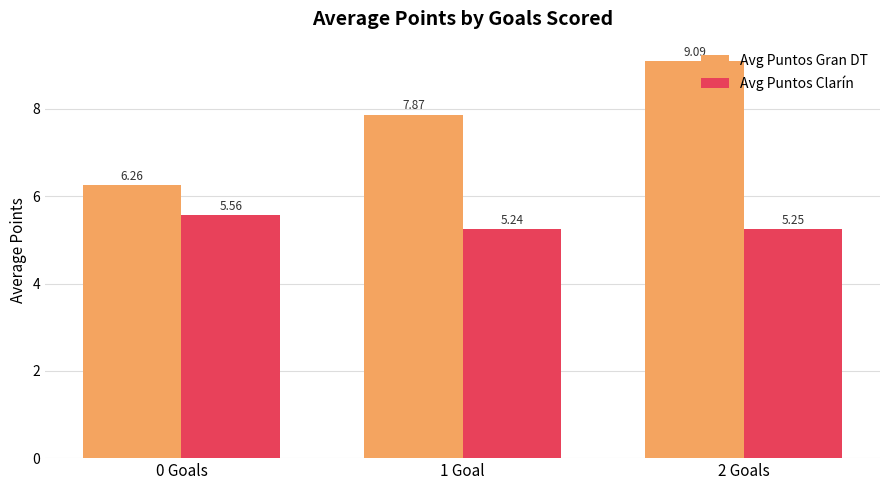

Count the number of data series in this chart.

2